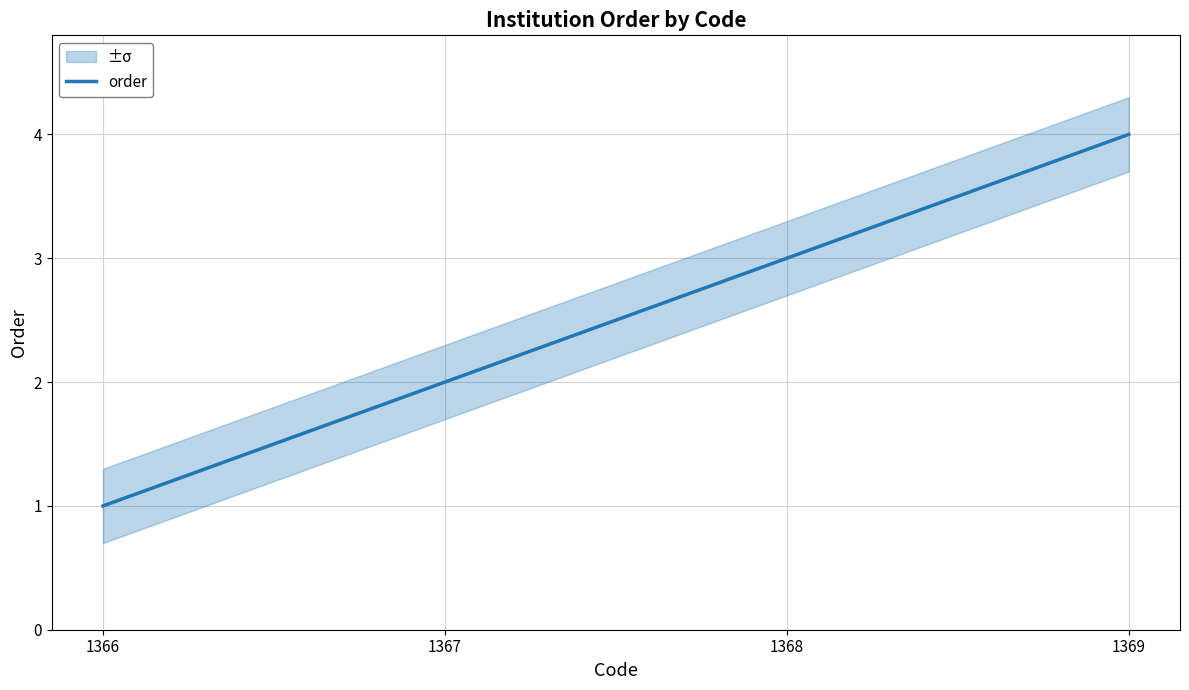

True or false: the data has more than 0 interior local peaks.

False